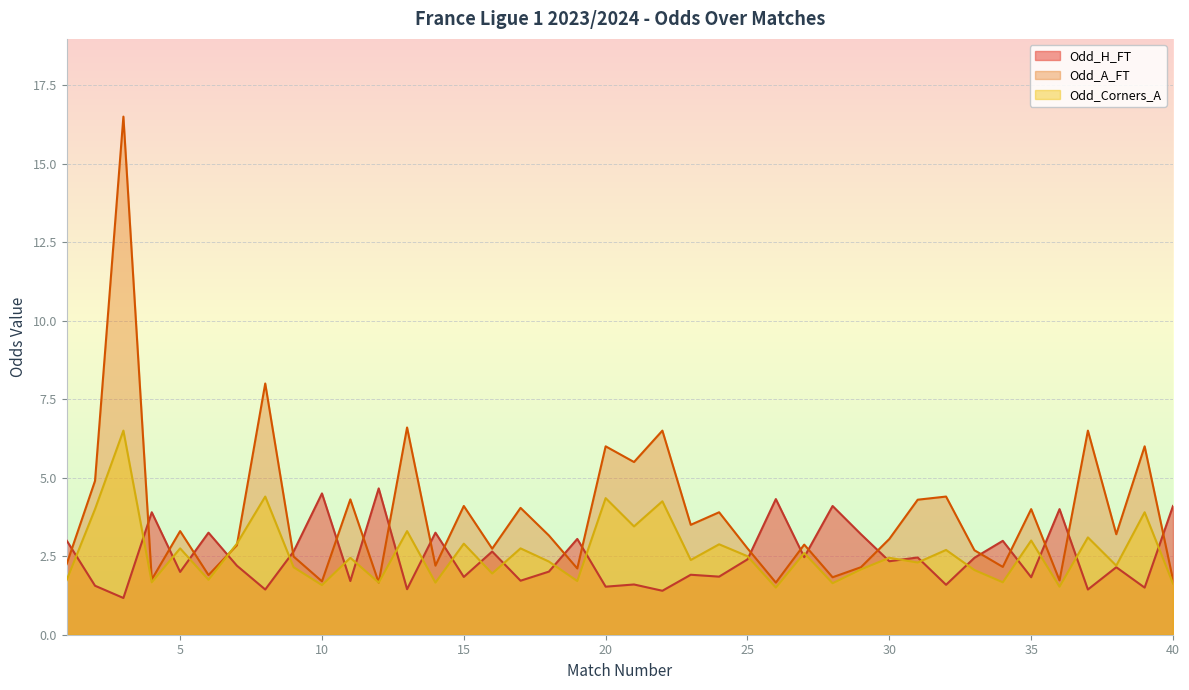

Is the value of Odd_A_FT at 5 greater than the value of Odd_Corners_A at 35?

Yes